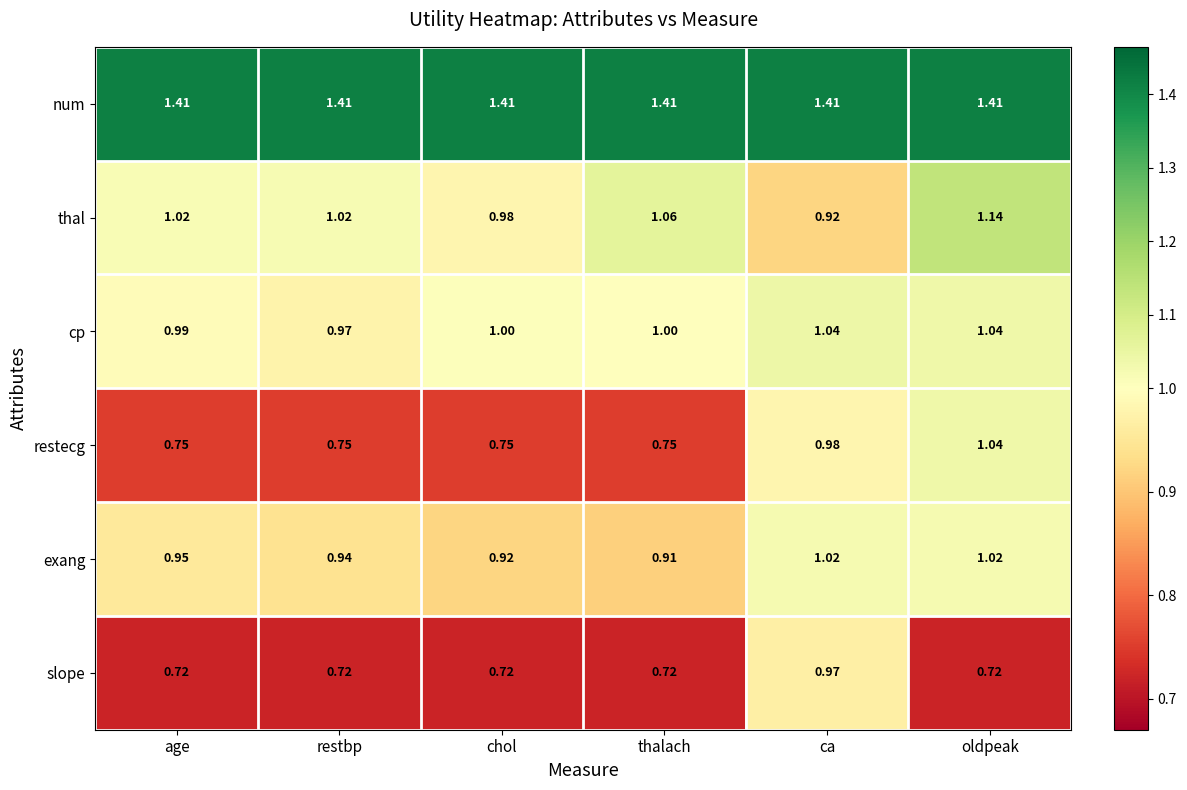

Which series has the widest spread of values?

restecg